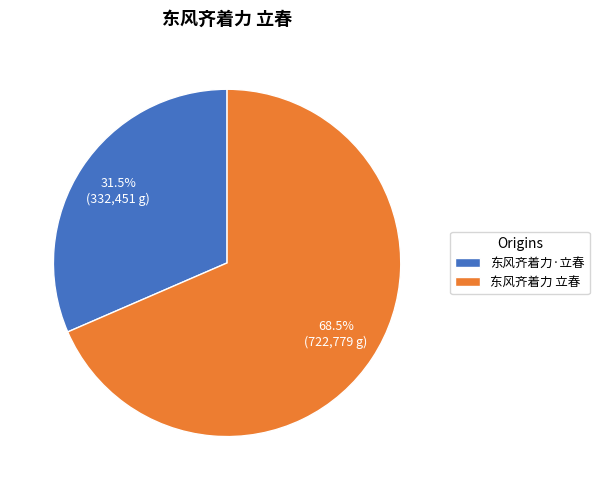

To the nearest percent, what is the difference between the 东风齐着力 立春 and 东风齐着力·立春 slice percentages?

37%